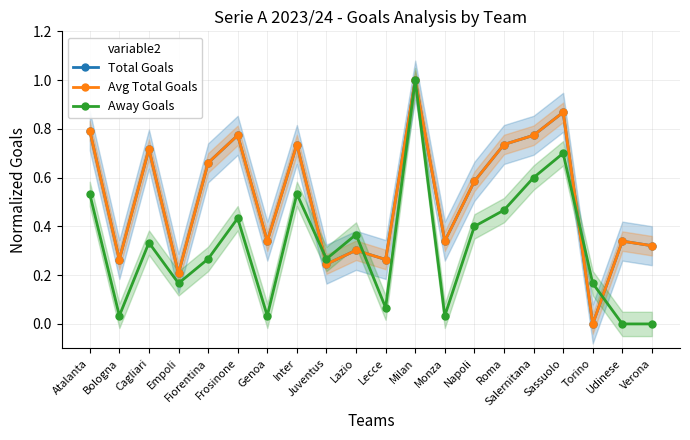

What is the difference between the maximum and minimum values in the Total Goals series?

1.0